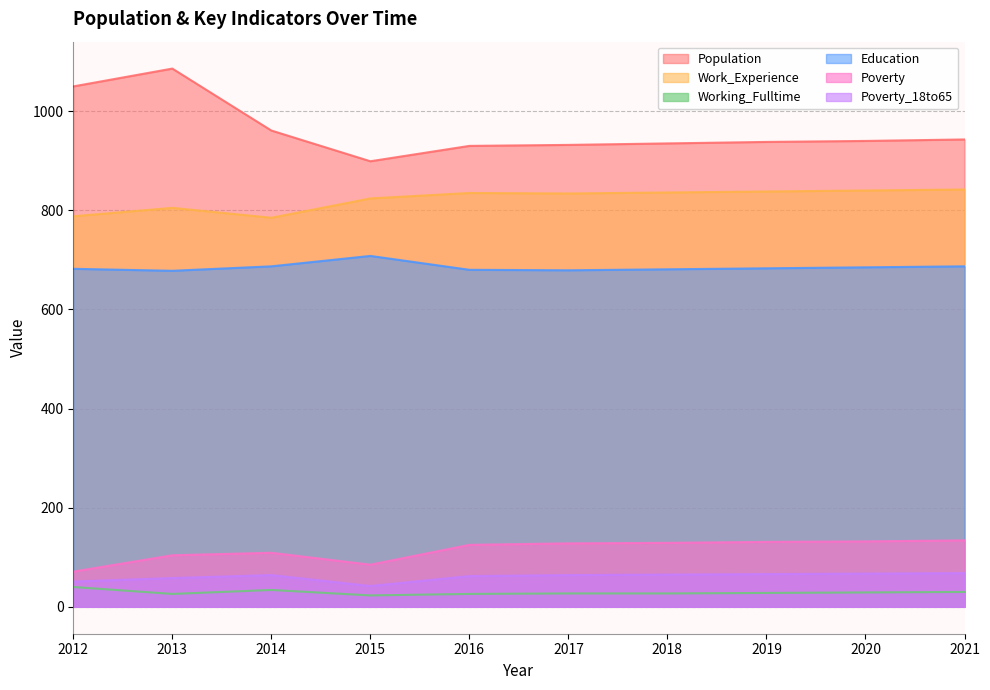

What is the average value of the Poverty_18to65 series?

61